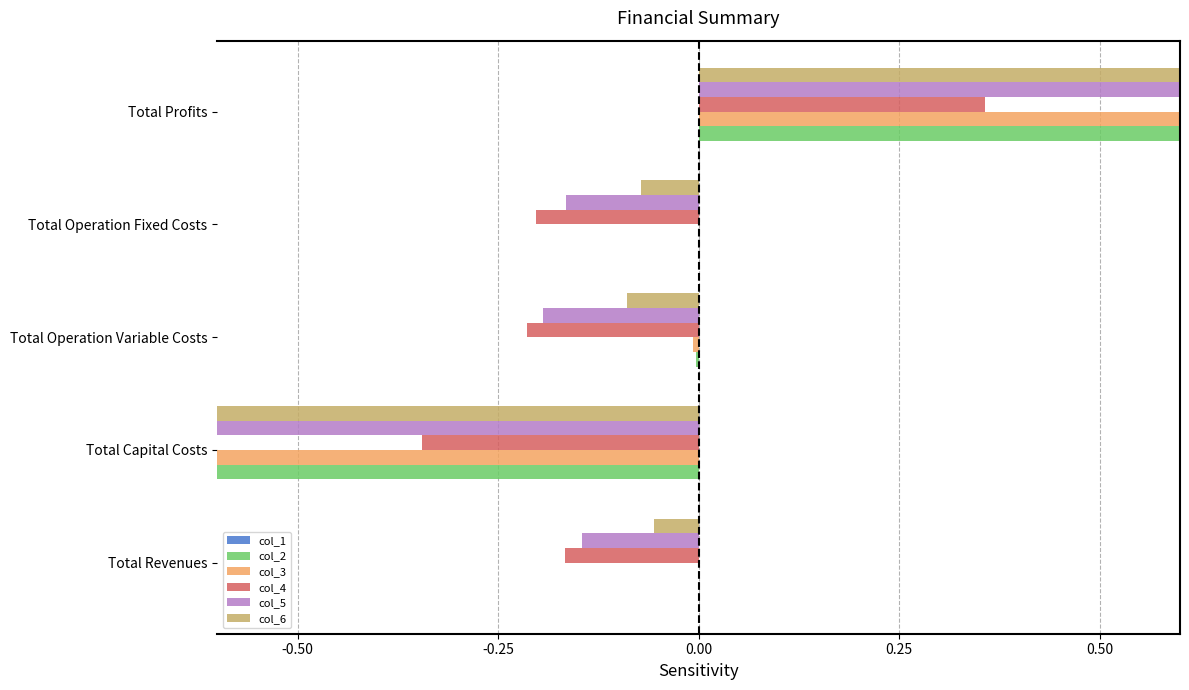

Is it true that col_1 equals 0.1 at 0.25?

True